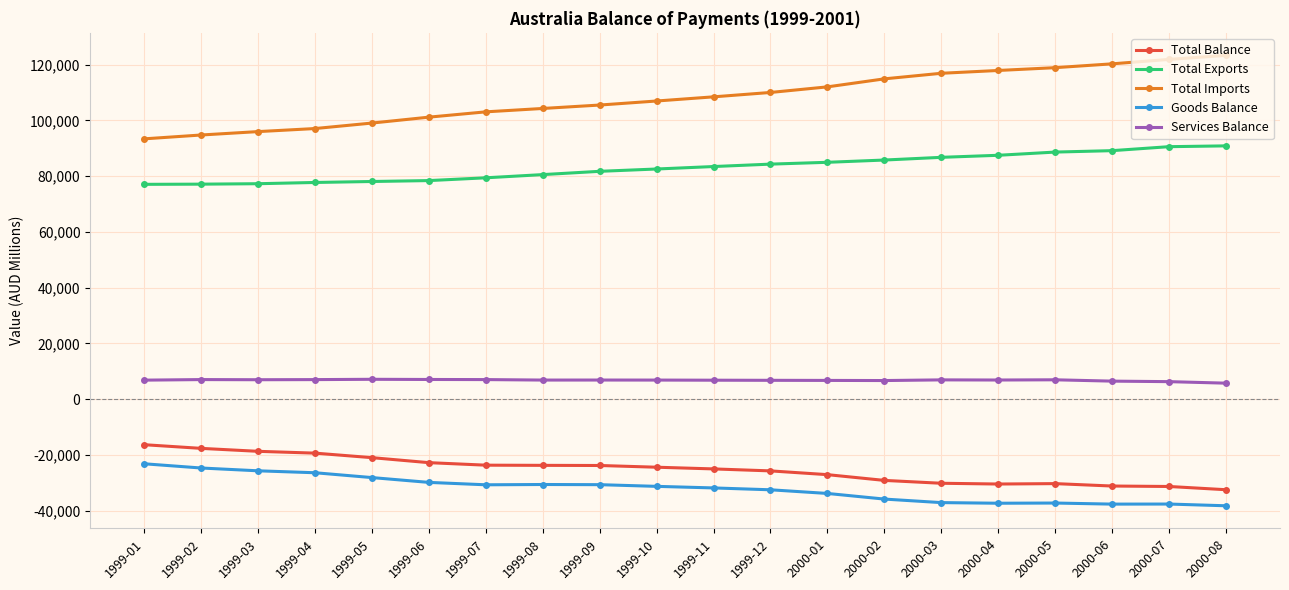

In Services Balance, how many points are higher than both neighbors (excluding endpoints)?

5